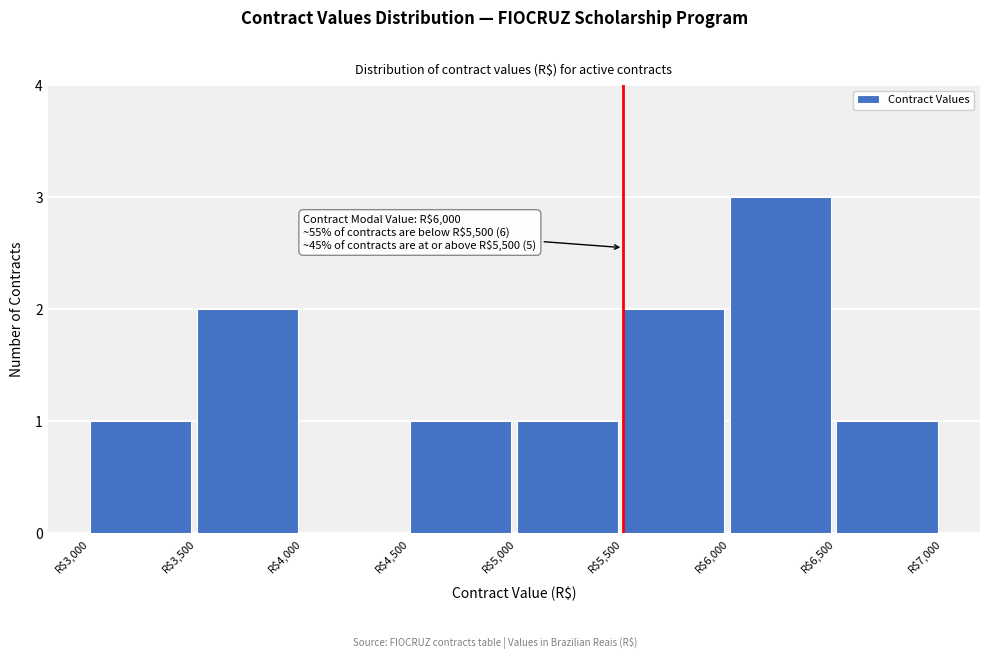

Over which range of the x-axis is the bar tallest?

6000 to 6500